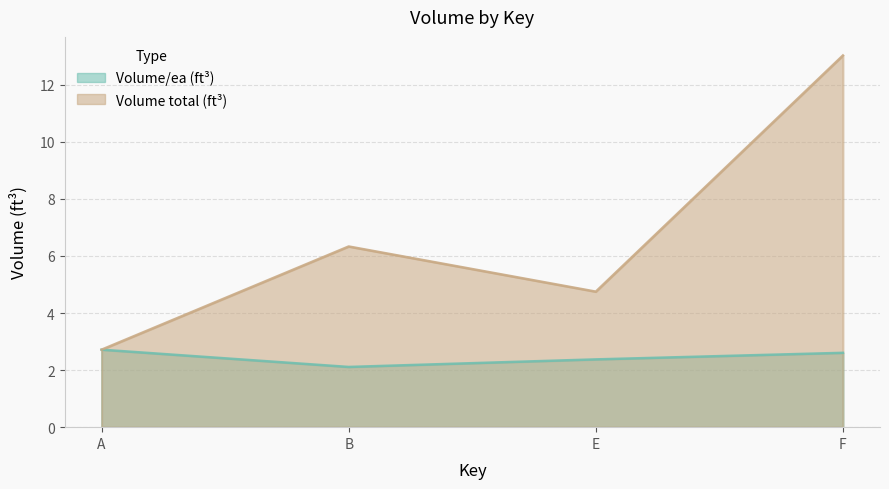

Which series has the widest spread of values?

Volume total (ft³)